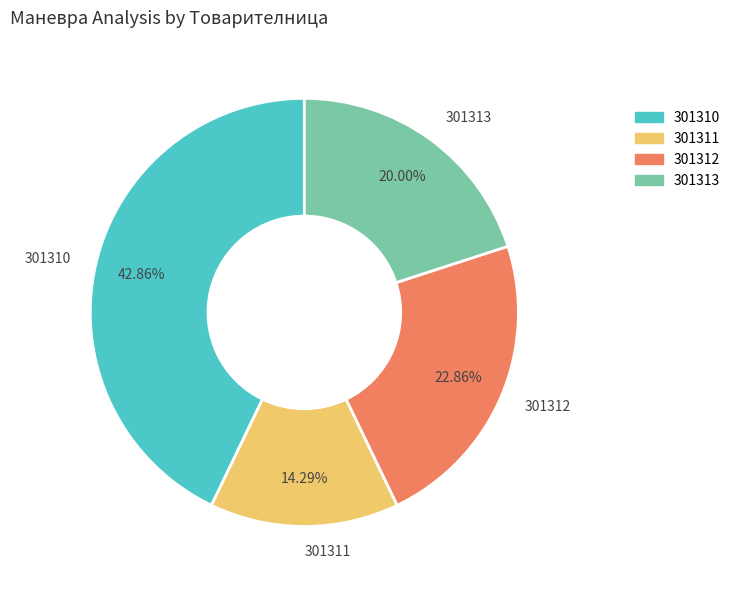

Which slice is the smallest?

301311